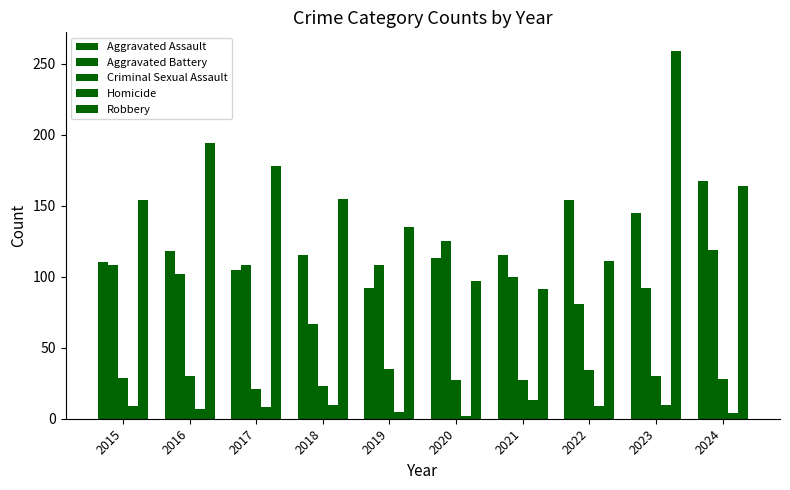

How many series are shown in this chart?

5